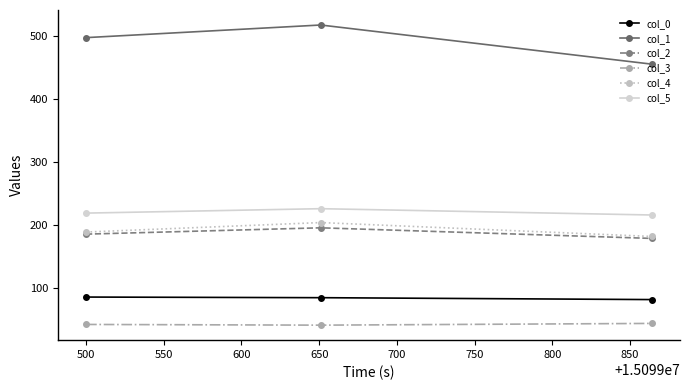

Which series has the largest range (max minus min)?

col_1